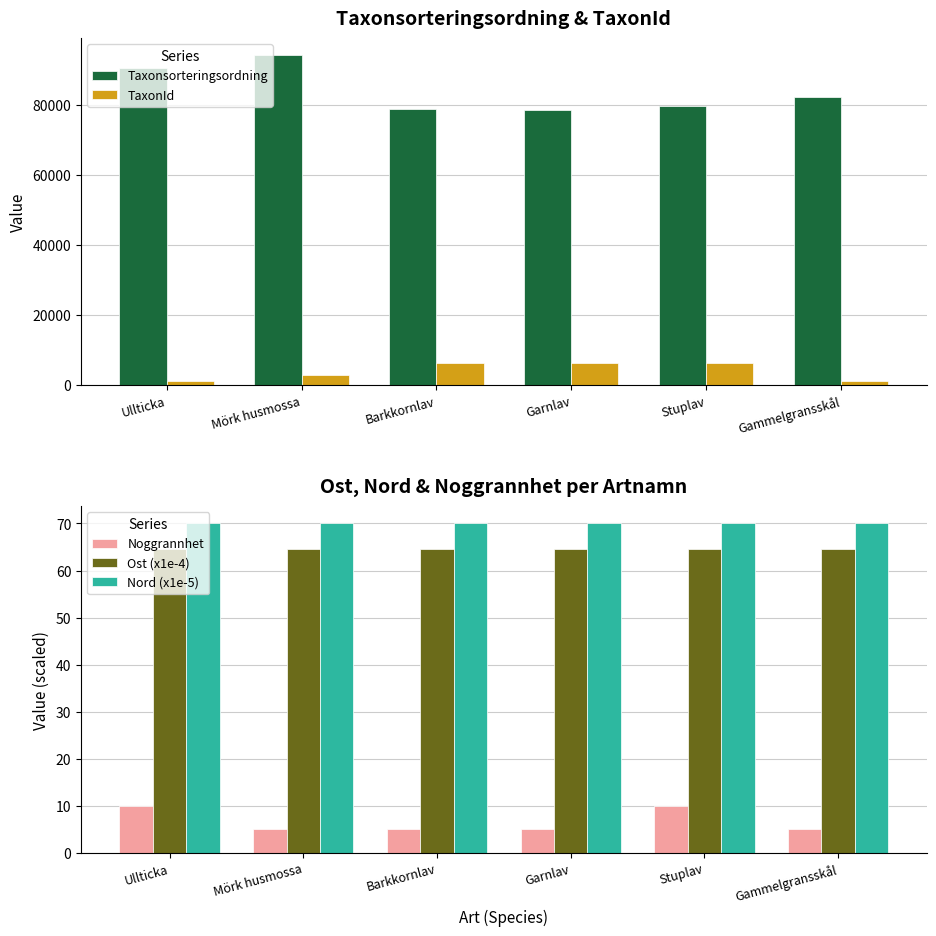

Which series has the widest spread of values?

Taxonsorteringsordning